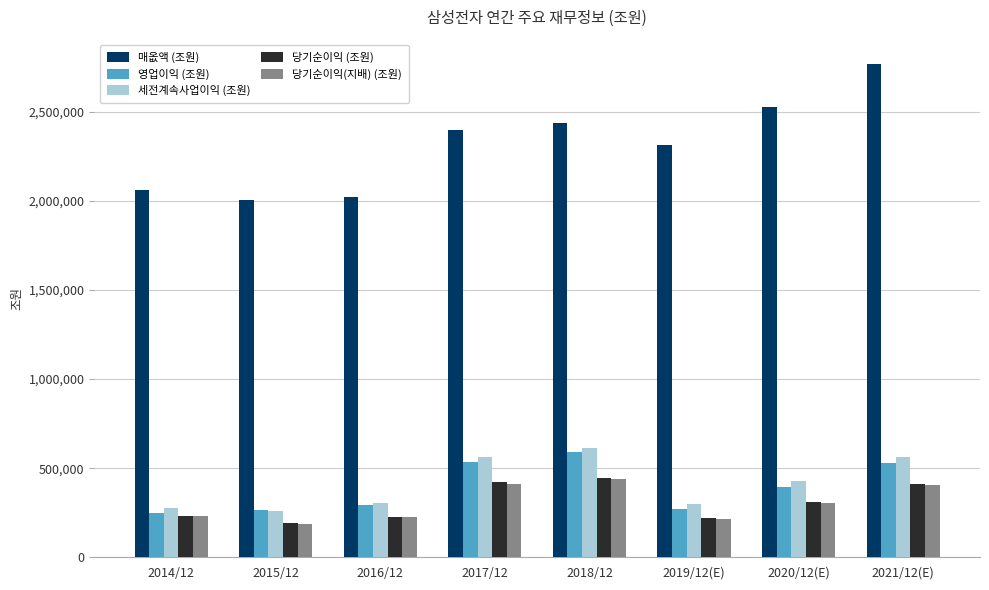

What is the difference between the highest and lowest values at 2014/12?

1831235